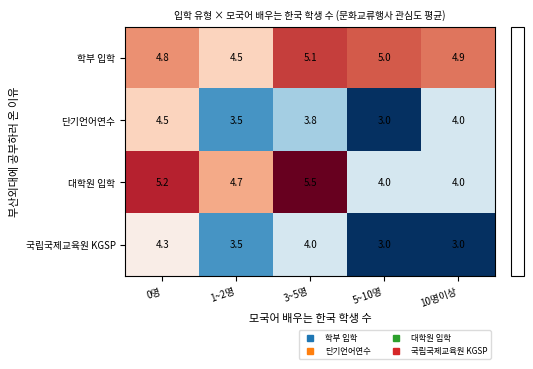

List the series in order of their peak value, highest first.

대학원 입학, 학부 입학, 단기언어연수, 국립국제교육원 KGSP